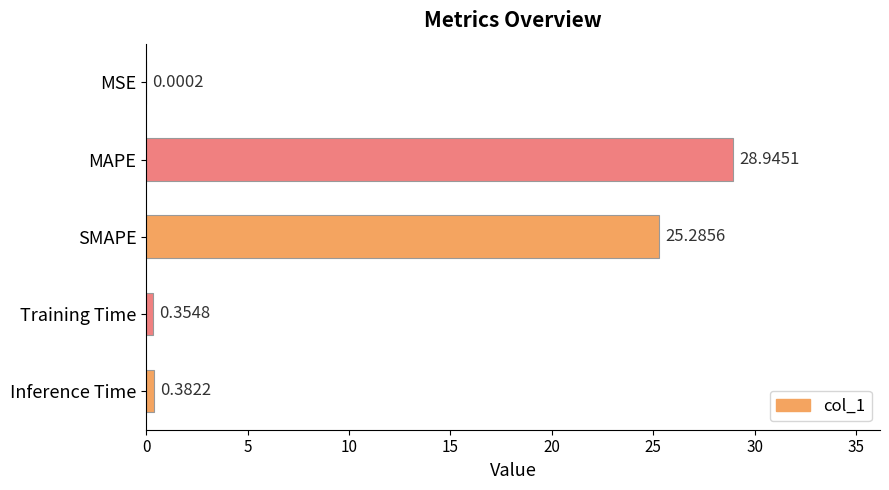

What is the sum of all values?

55.0